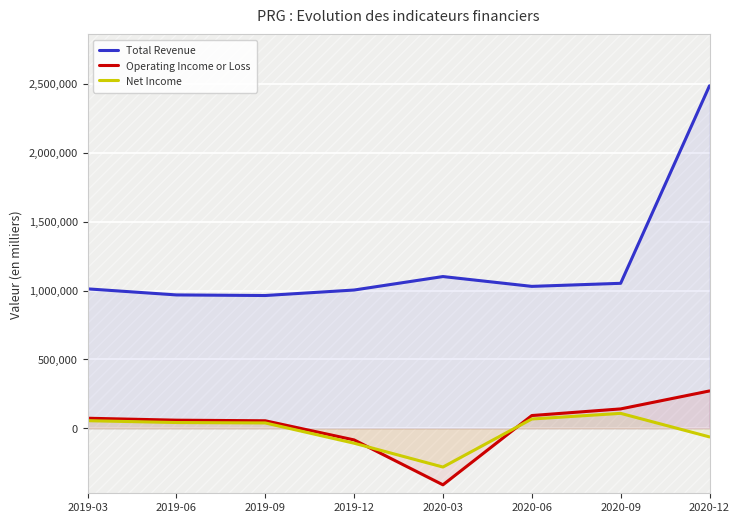

How many interior local valleys does the Operating Income or Loss series have?

1